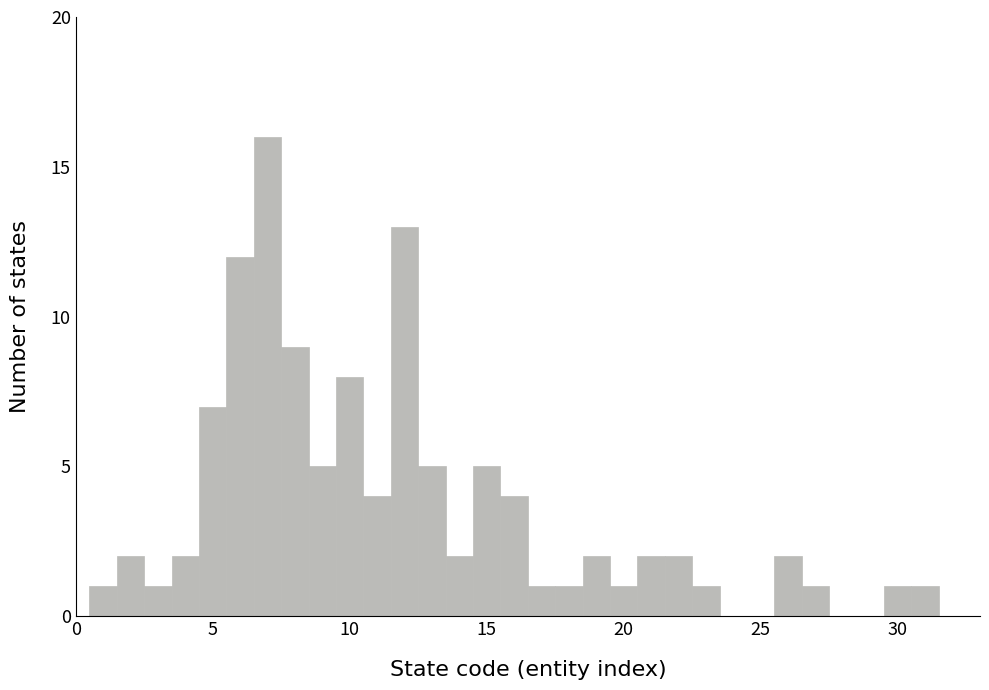

Around what value on the x-axis is the tallest bar? Give the approximate position of its centre, as read against the axis.

7.0